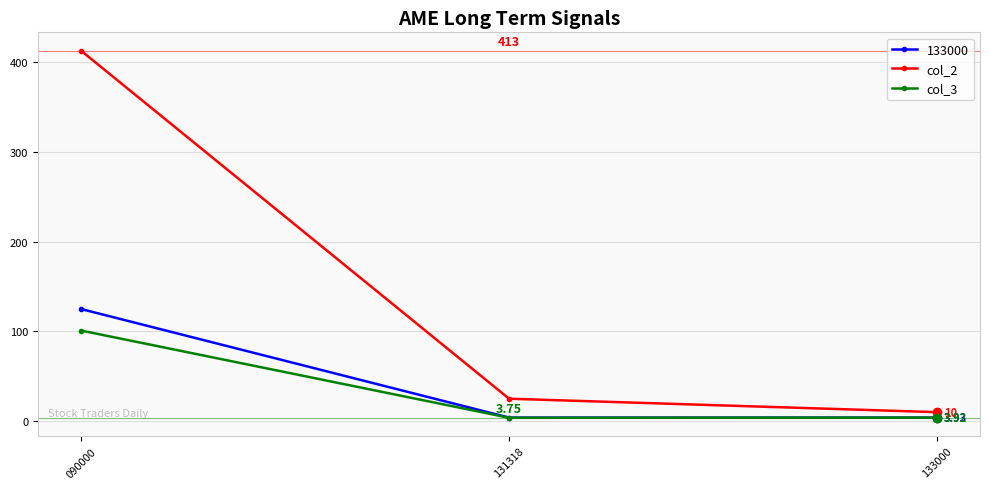

What is the total value across all series at 090000?

639.0